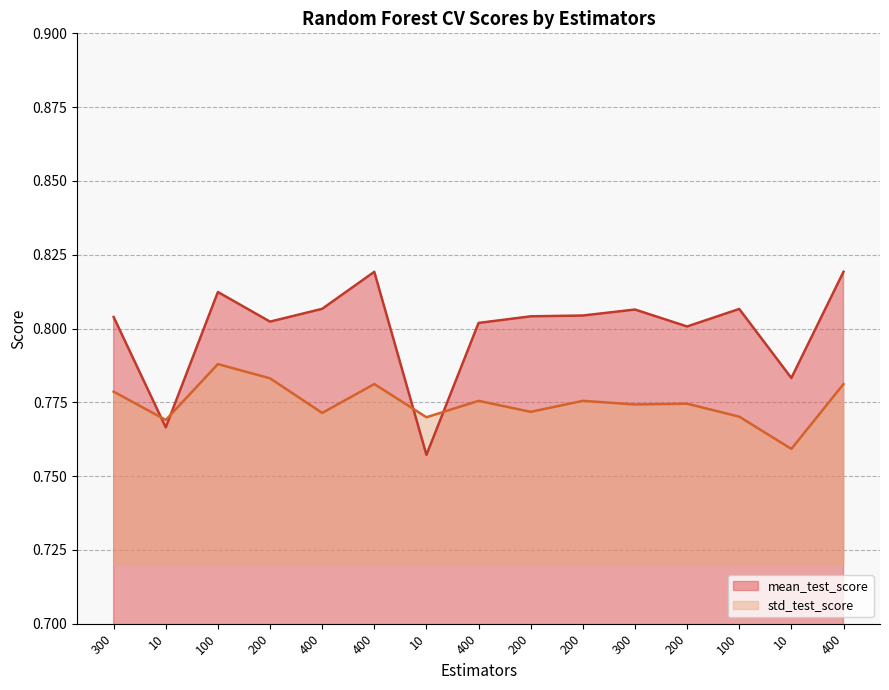

Which label corresponds to the largest value in the chart?

400